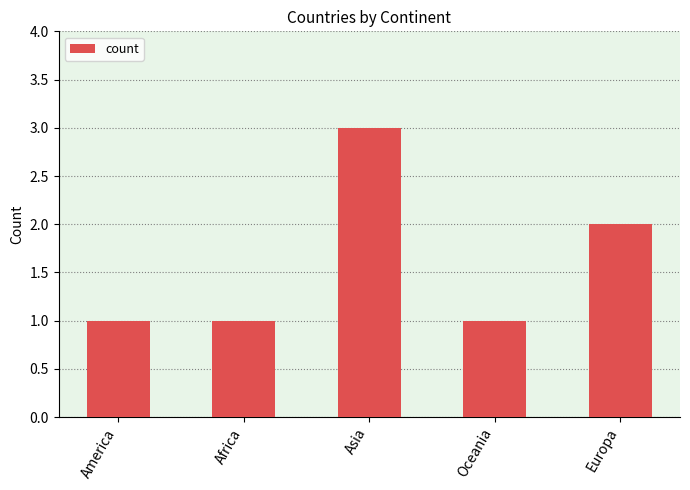

What is the label of the 4th bar from the right?

Africa